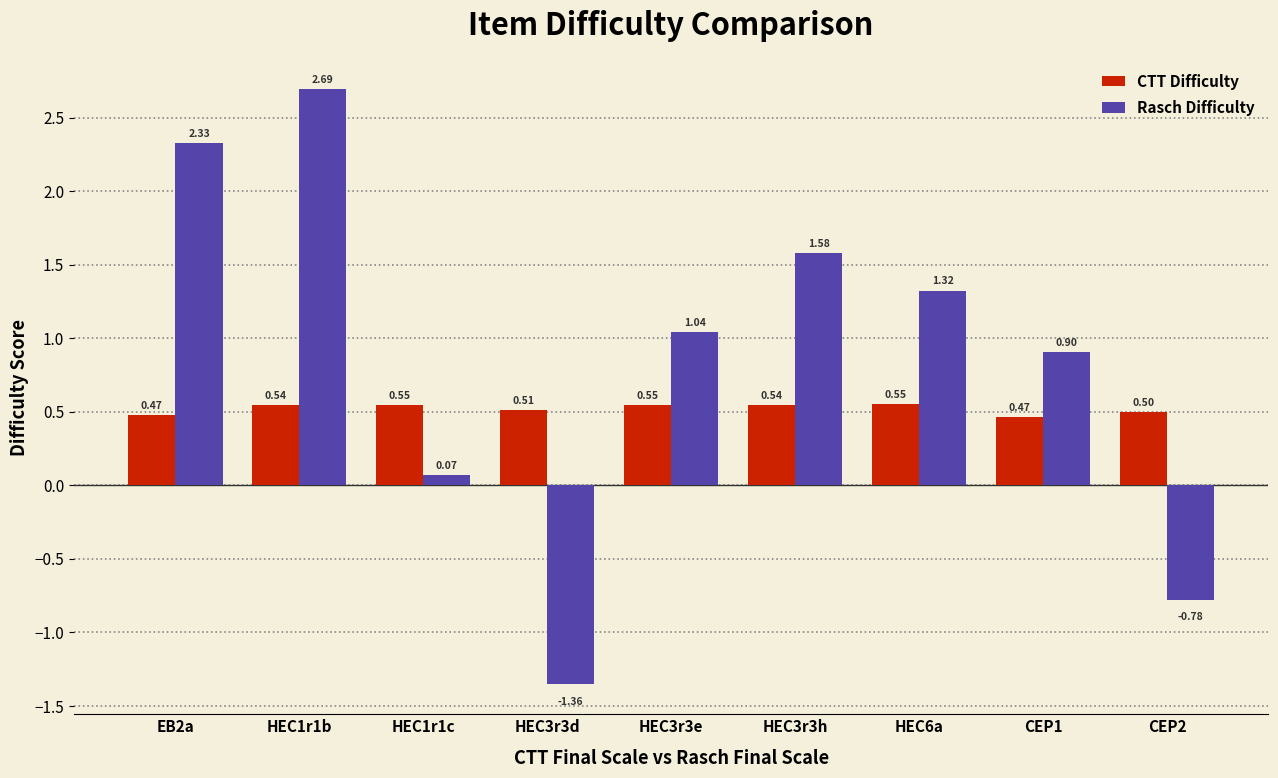

How many values in Rasch Difficulty are above zero?

7